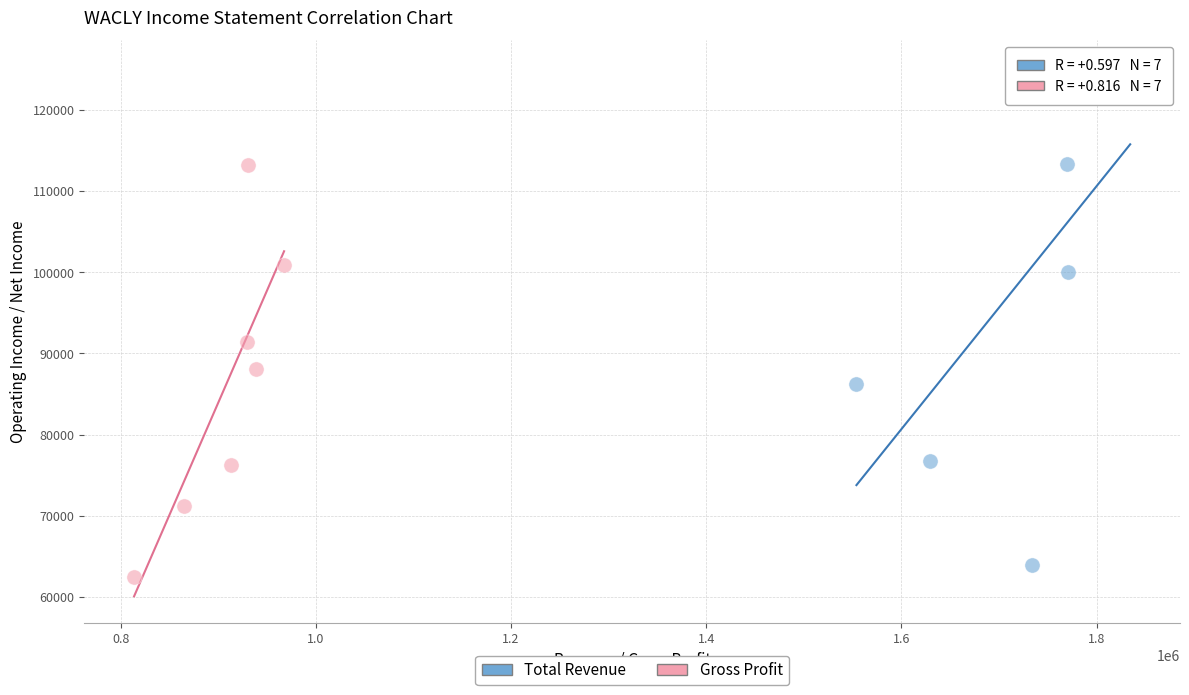

Which series reaches the maximum Y coordinate?

Total Revenue